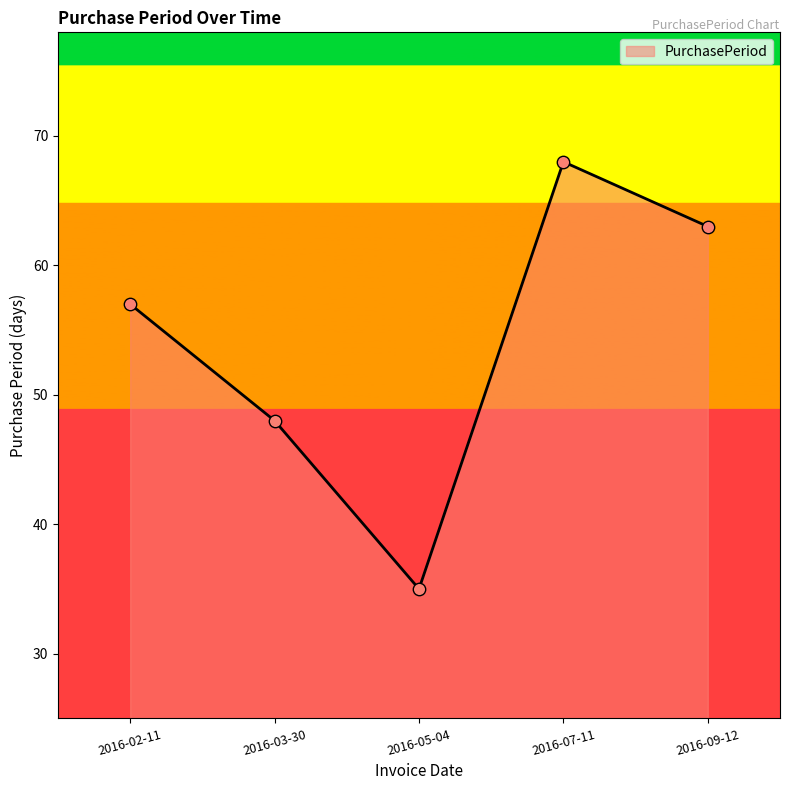

Approximately how many times larger is the value at 2016-03-30 compared to 2016-02-11?

0.8